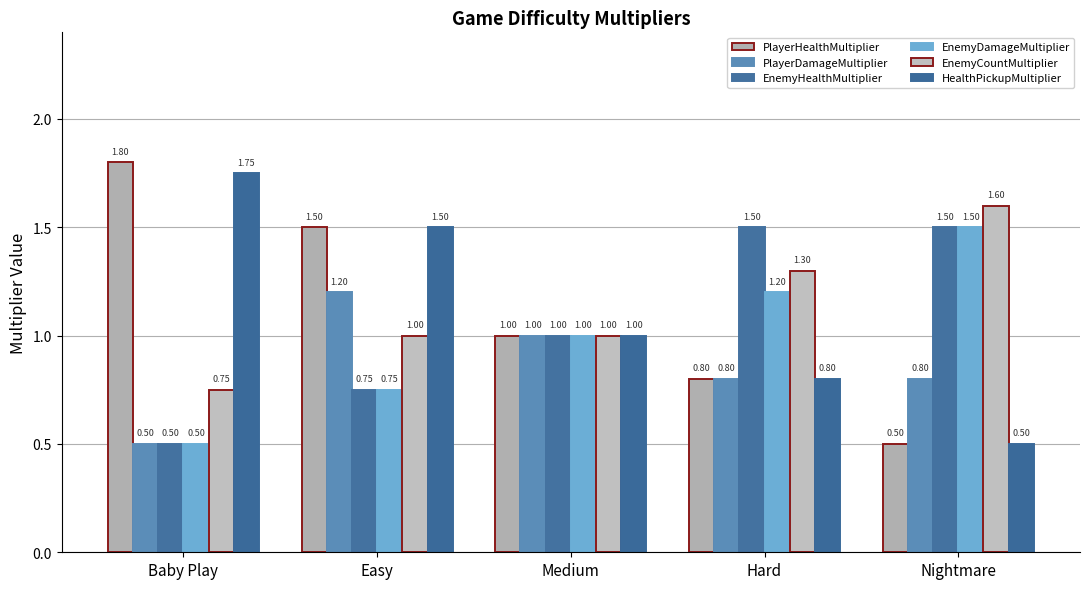

What is the sum of all HealthPickupMultiplier values?

5.5